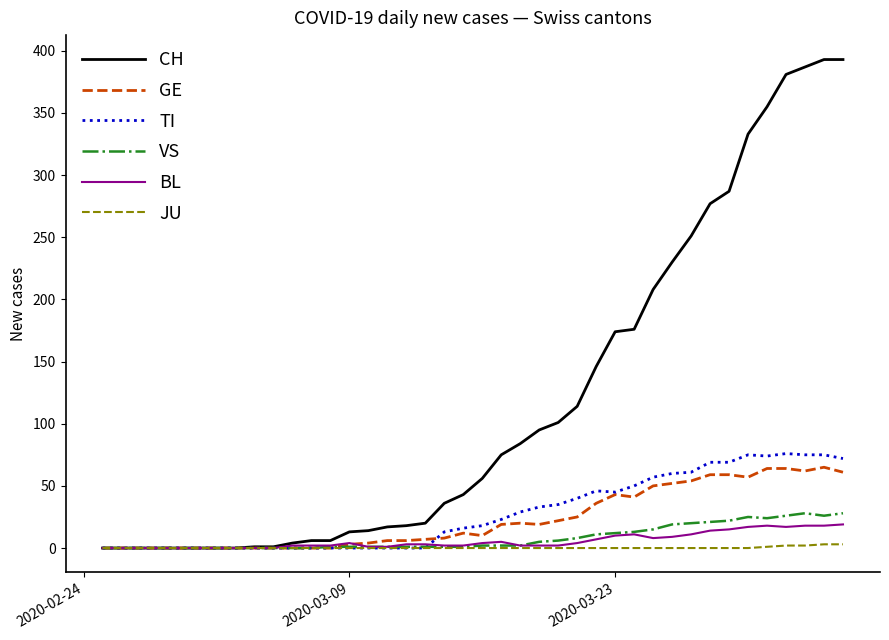

Which series has the widest spread of values?

CH